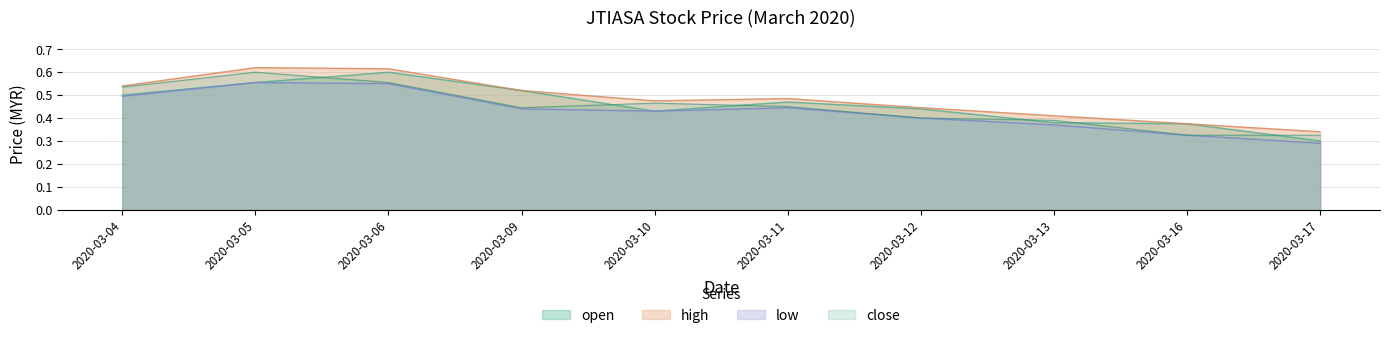

What are all the series names shown in the legend?

open, high, low, close